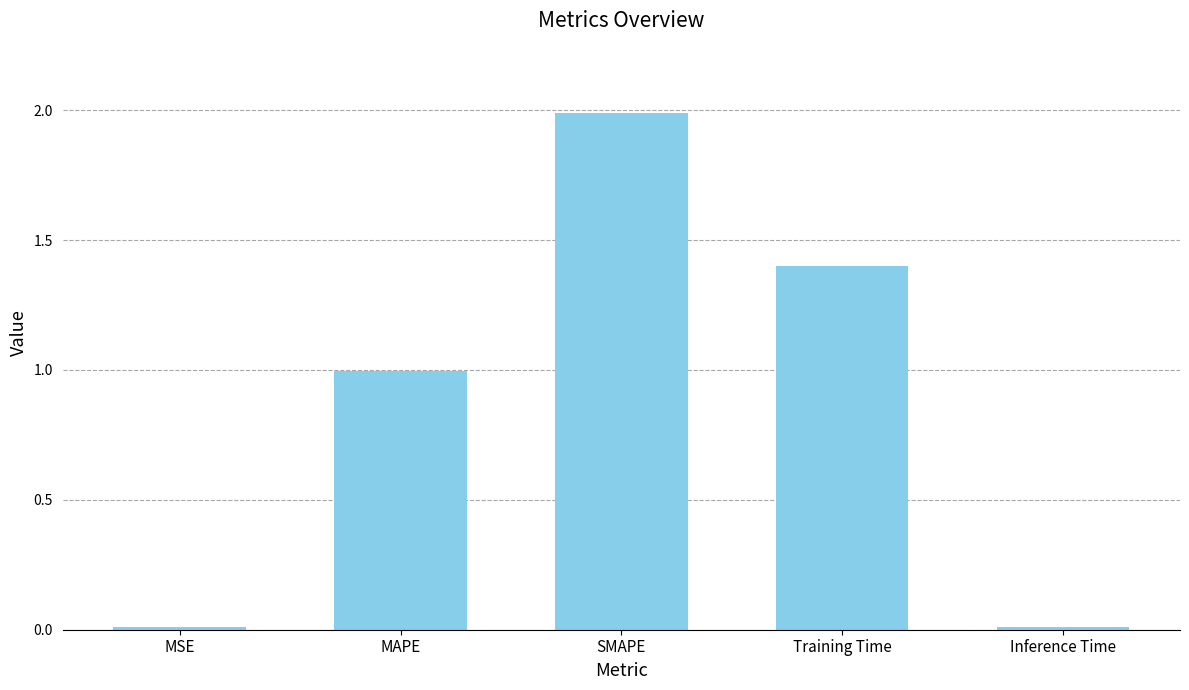

Count the number of categories in the chart.

5